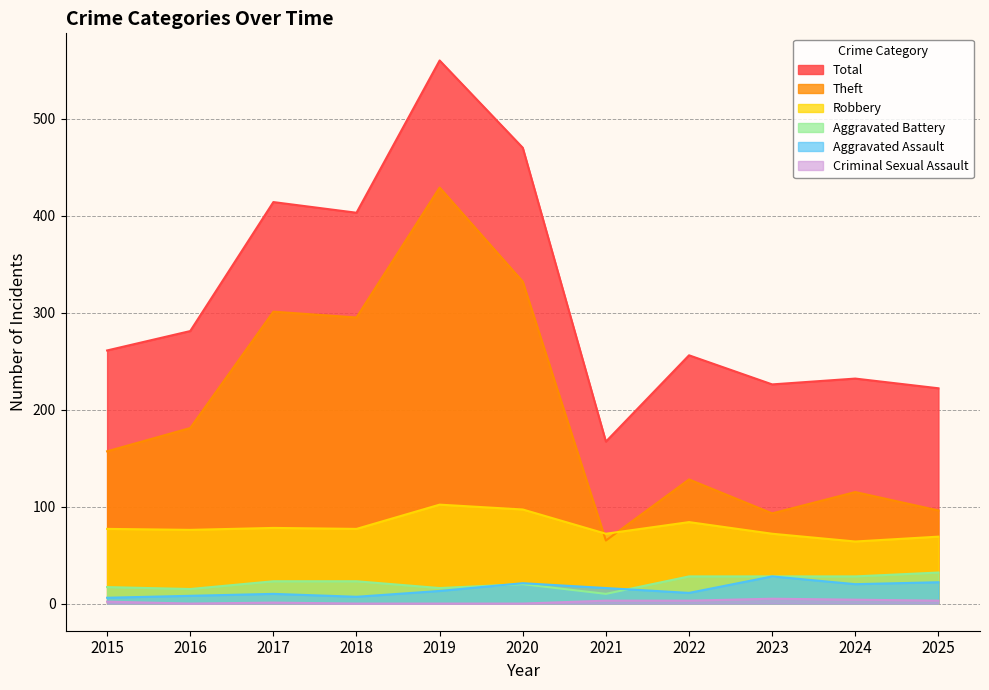

At which category does Theft reach its first local valley?

2018